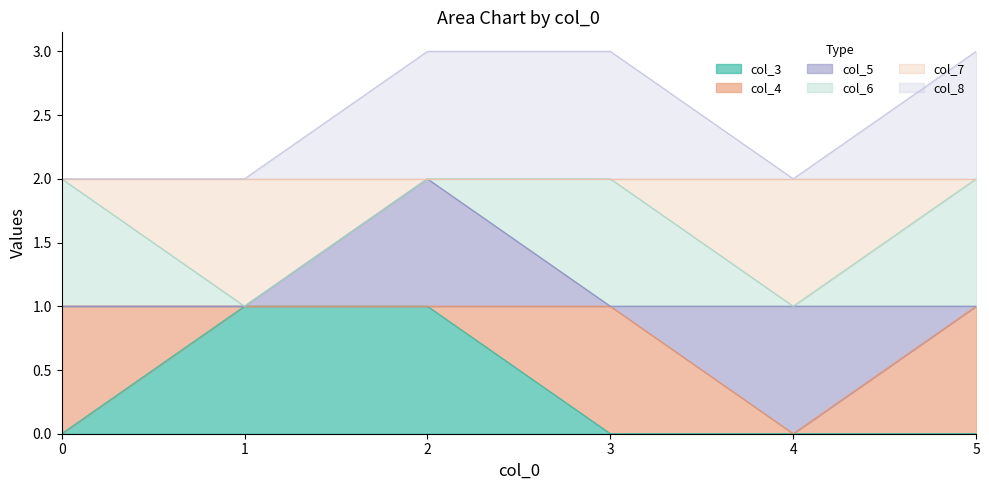

True or false: col_8 and col_7 intersect in this chart.

False